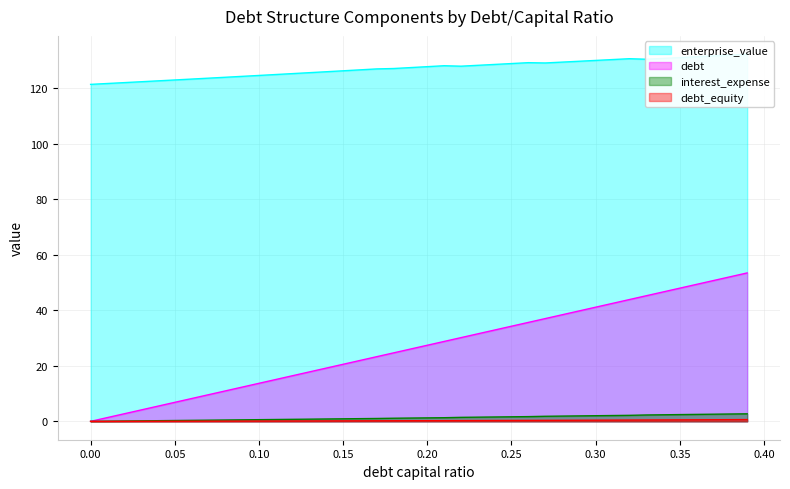

Which series has the largest total across all categories?

enterprise_value